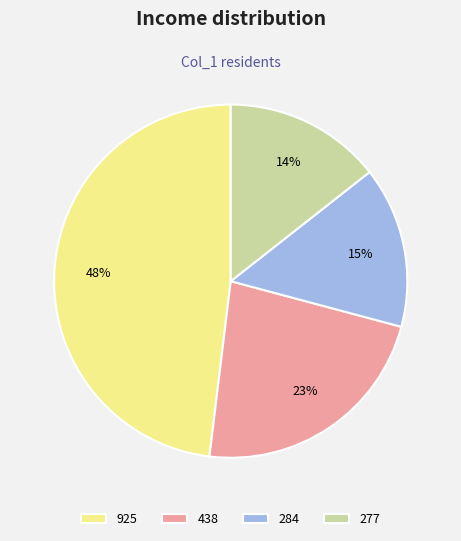

Count the number of slices in the pie.

4